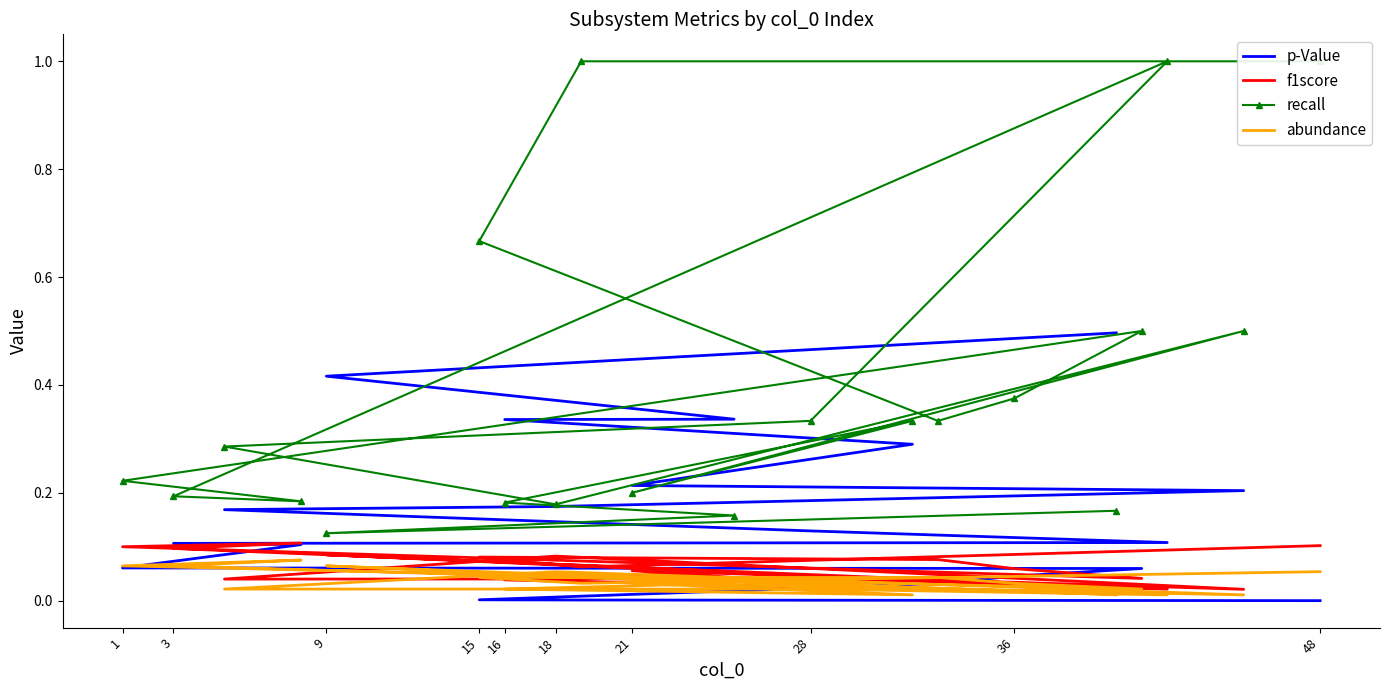

At 18, list the series in order from largest to smallest.

recall, f1score, abundance, p-Value